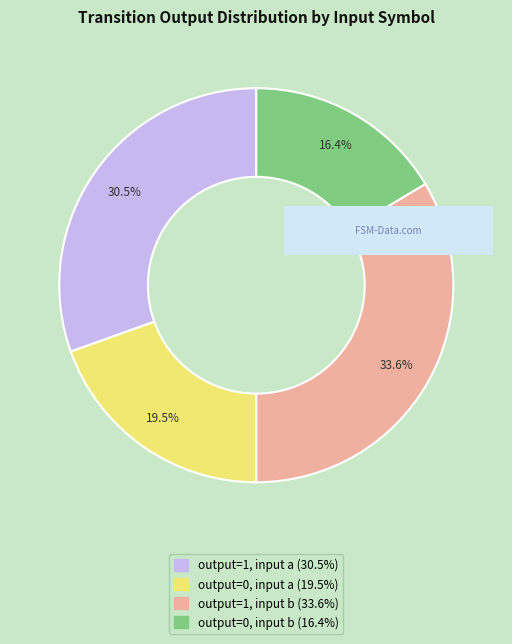

Is there any slice that represents more than half of the pie?

No